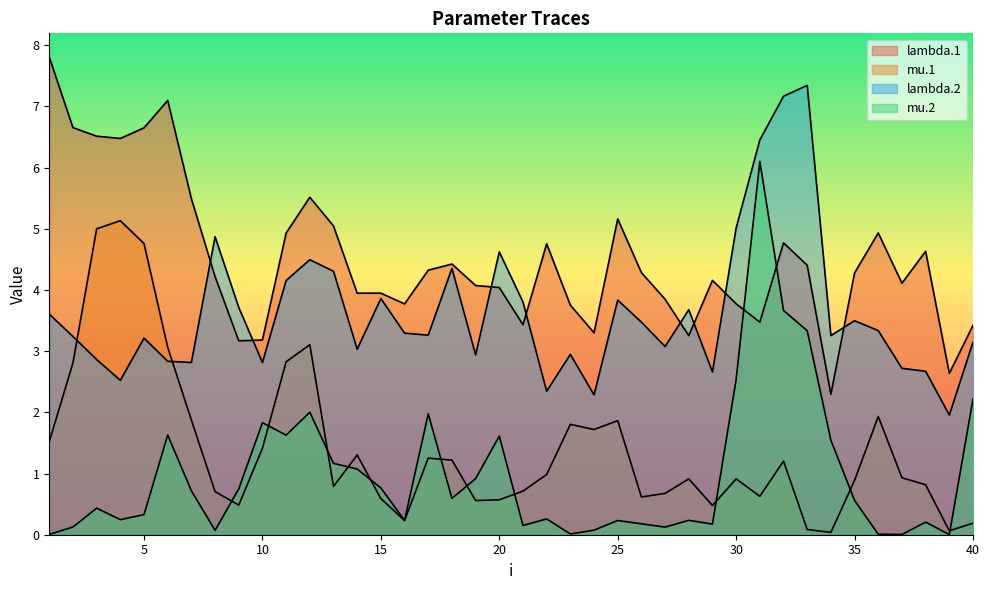

Does the chart have visible grid lines?

No